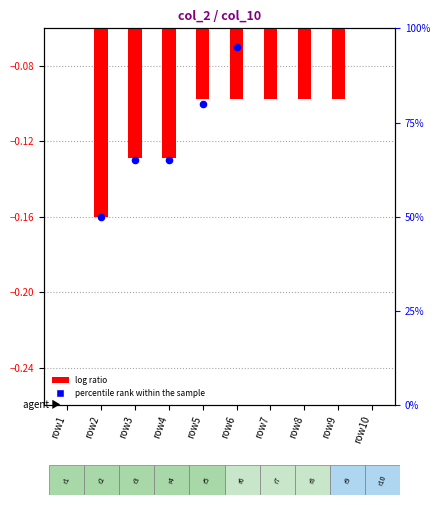

Which series has the largest total across all categories?

percentile rank within the sample